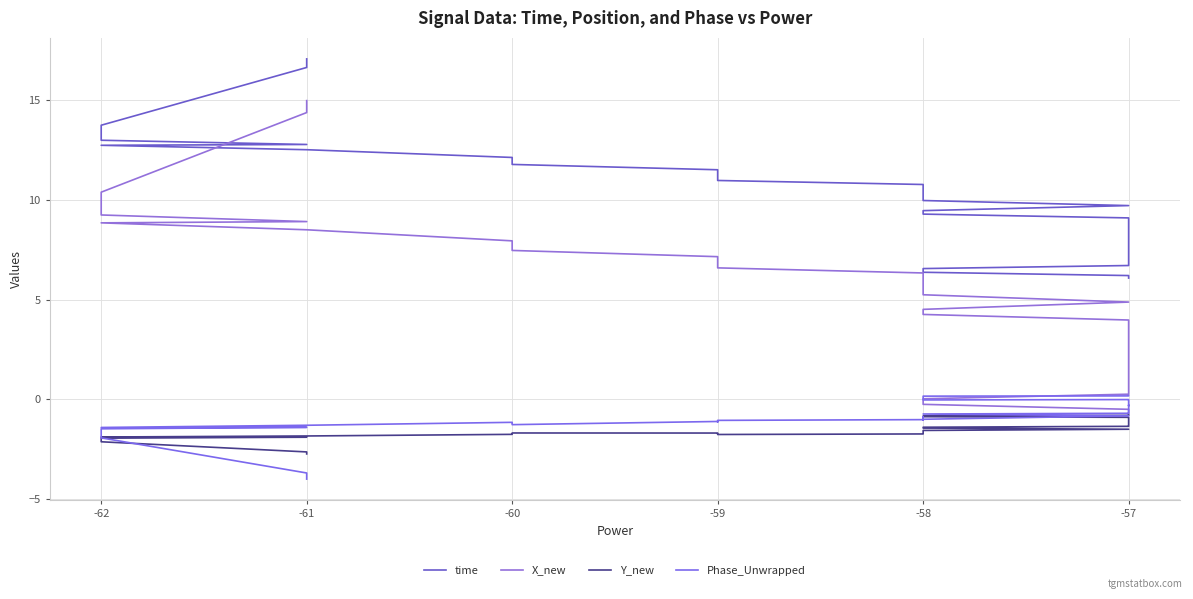

How many values in the time series are below 10?

20